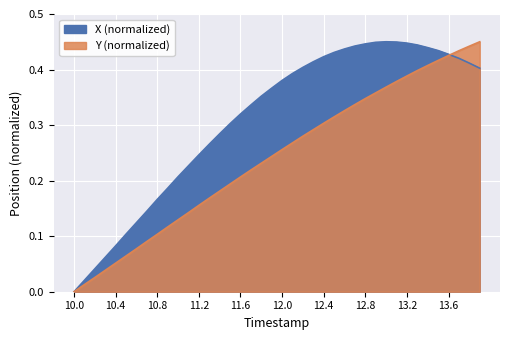

Rank the categories by X (normalized) value from highest to lowest.

13.0, 13.1, 12.9, 13.2, 12.8, 13.3, 12.7, 13.4, 12.6, 13.5, 12.5, 13.6, 12.4, 13.7, 12.3, 13.8, 12.2, 13.9, 12.1, 12.0, 11.9, 11.8, 11.7, 11.6, 11.5, 11.4, 11.3, 11.2, 11.1, 11.0, 10.9, 10.8, 10.7, 10.6, 10.5, 10.4, 10.3, 10.2, 10.1, 10.0